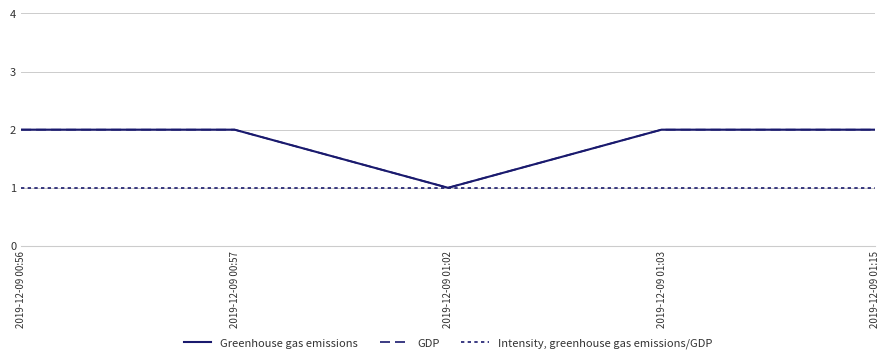

Which series changed the most between 2019-12-09 00:57 and 2019-12-09 01:03?

Greenhouse gas emissions